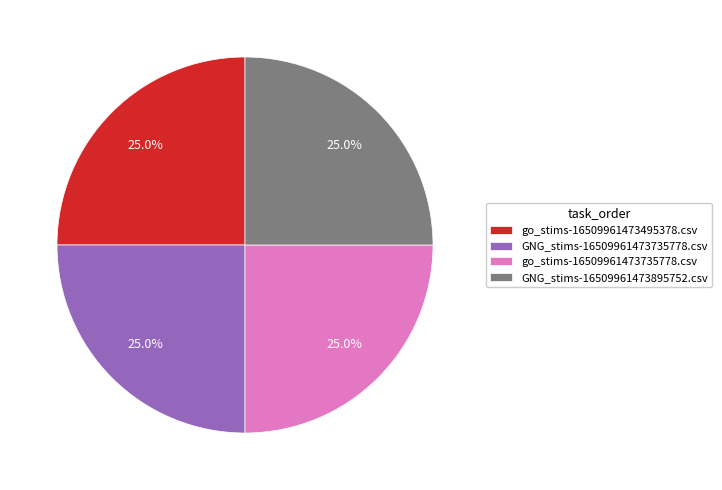

Count the number of slices in the pie.

4